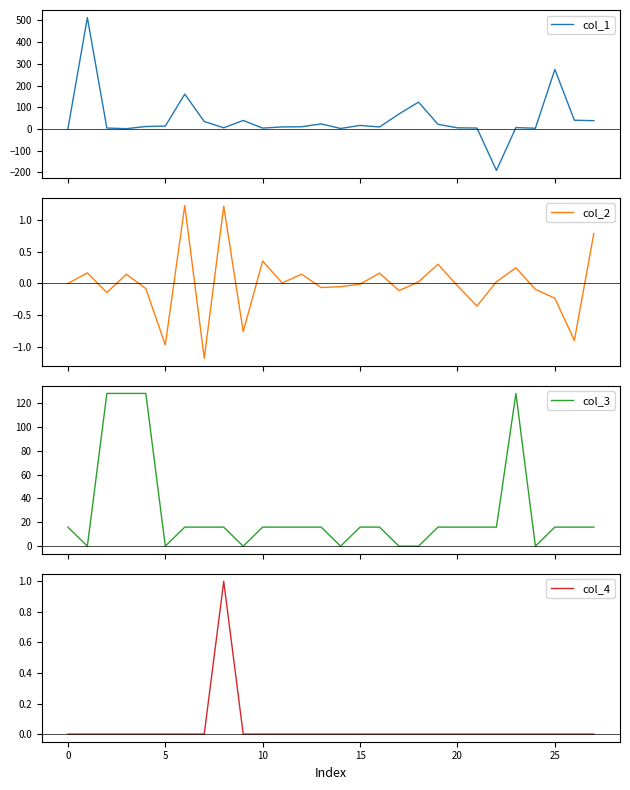

Which series has the widest spread of values?

col_1